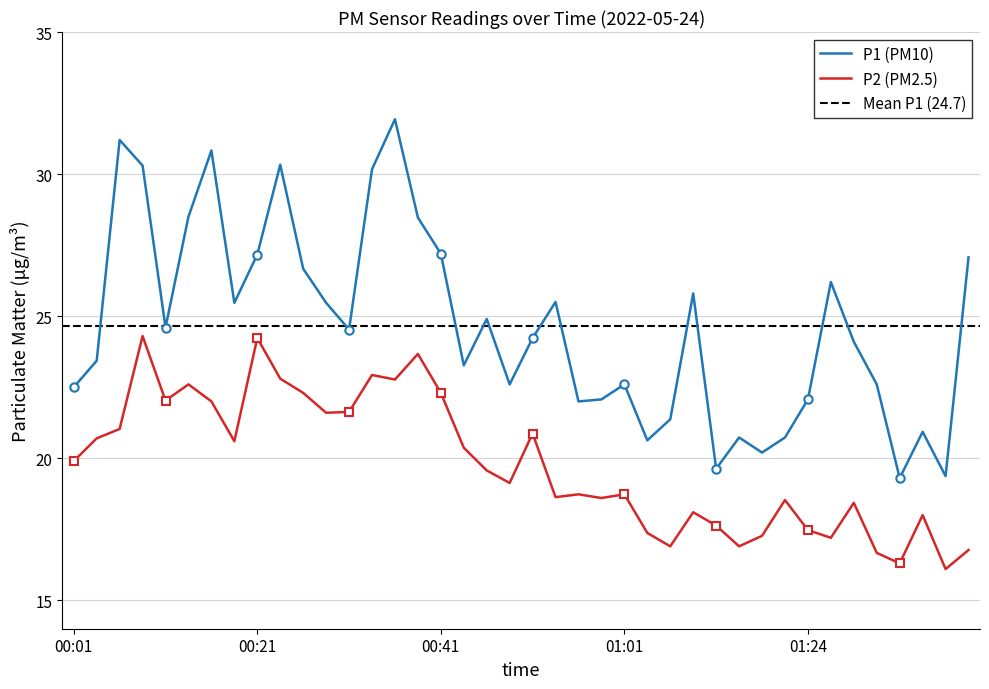

At which label is P2 closest to 18?

02:00